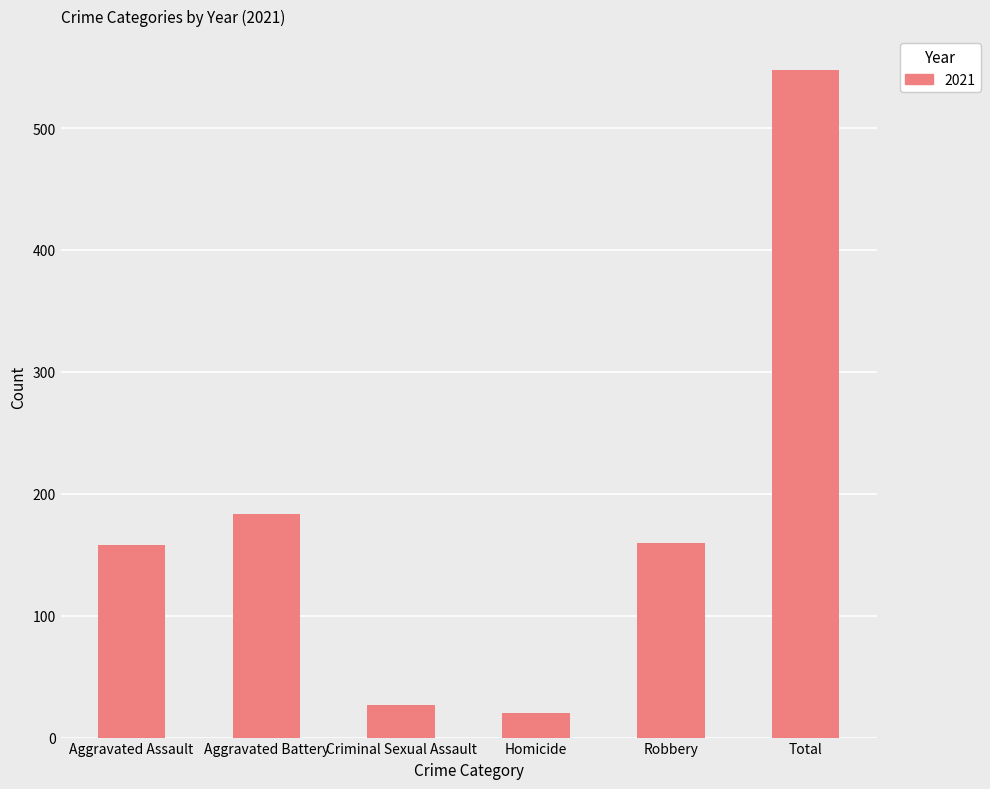

At which category does the chart reach its minimum across all series?

Homicide